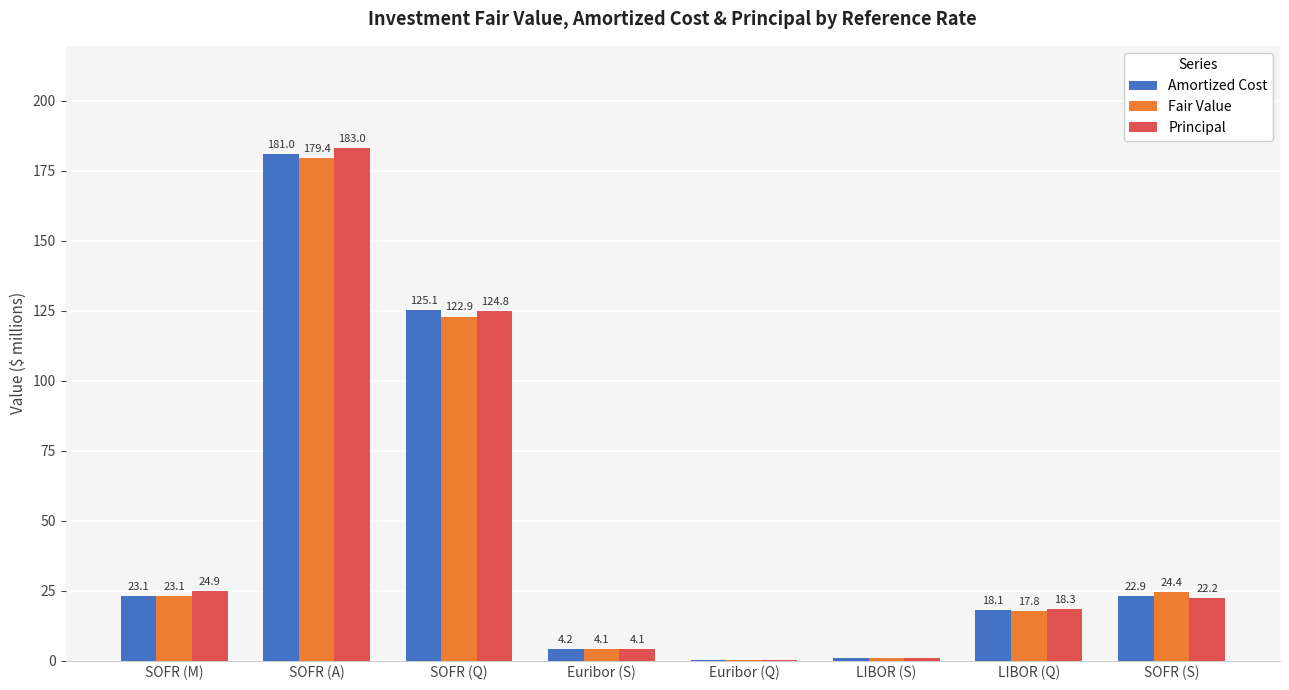

Read the Amortized Cost value at LIBOR (Q).

18.1